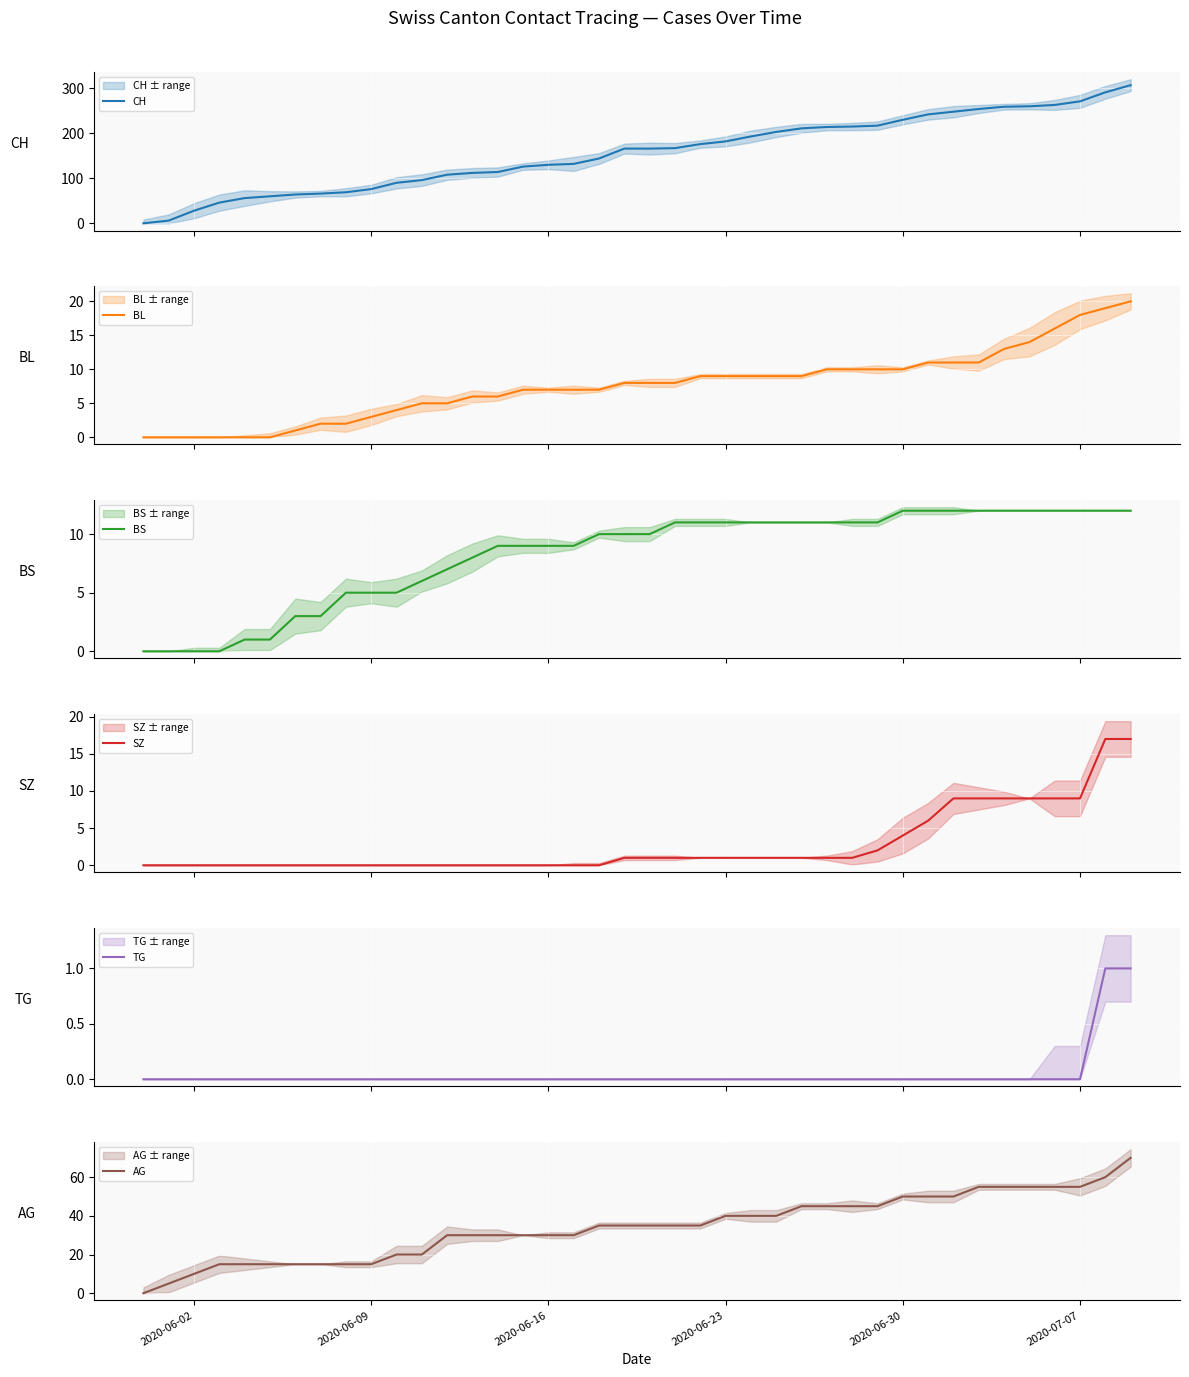

What is the highest value of the BS series?

12